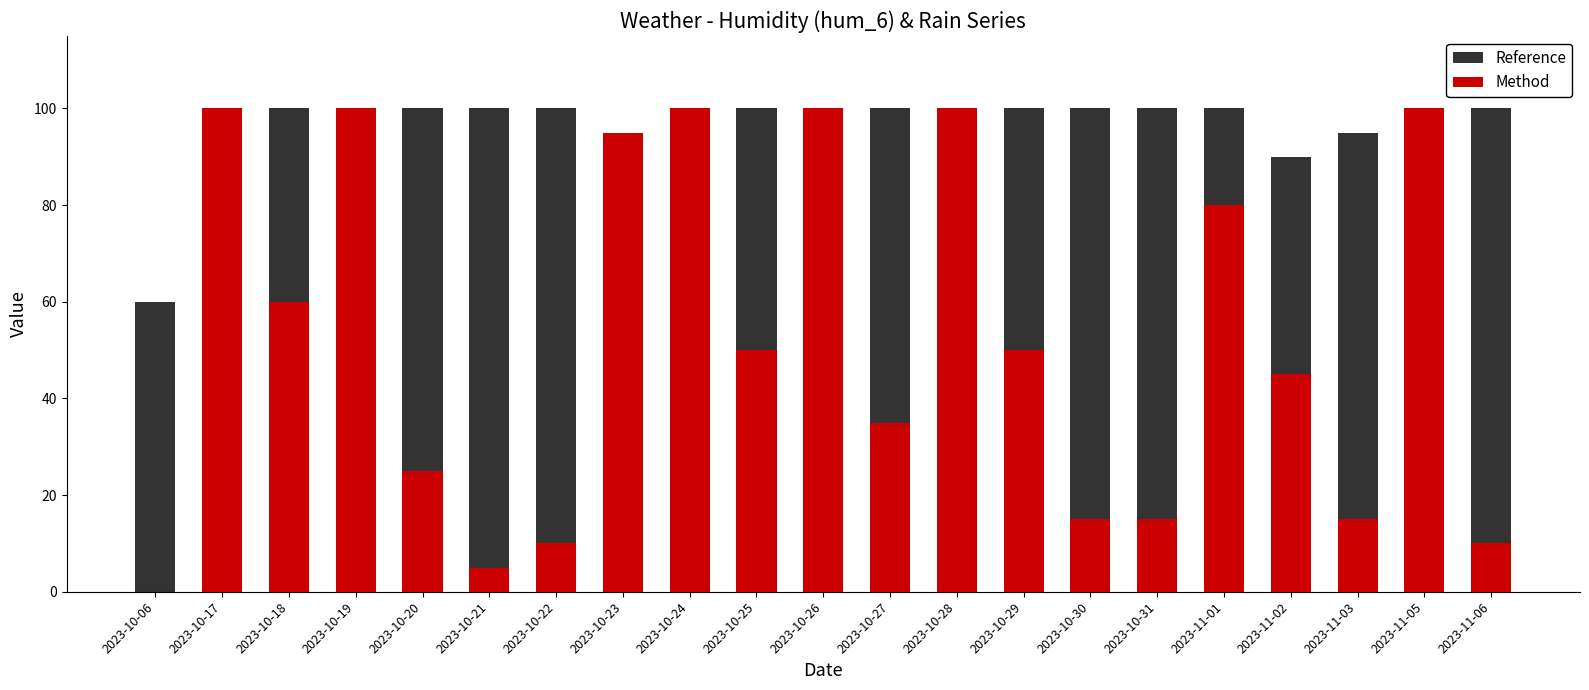

Count the number of categories in the chart.

21